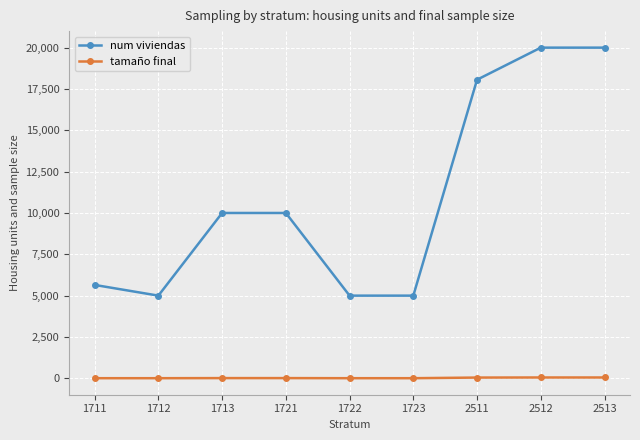

What is the sum of the tamaño final values at 1712 and 1713?

20